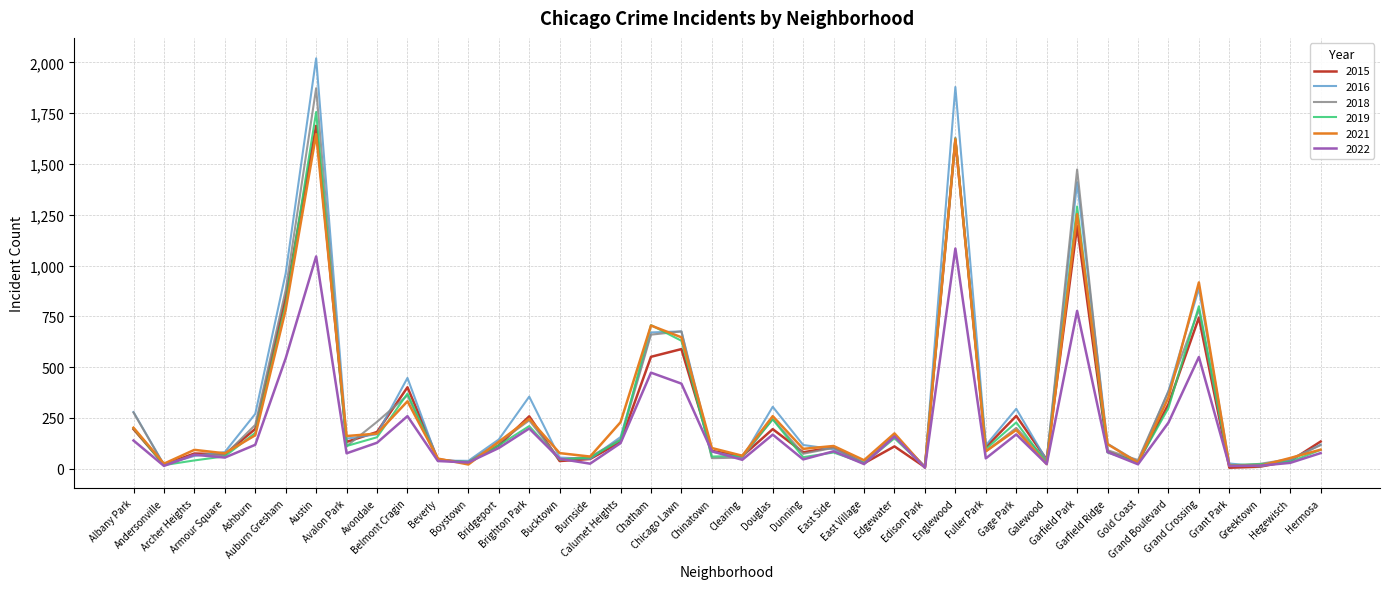

Is this an area chart (filled region under the line)?

No